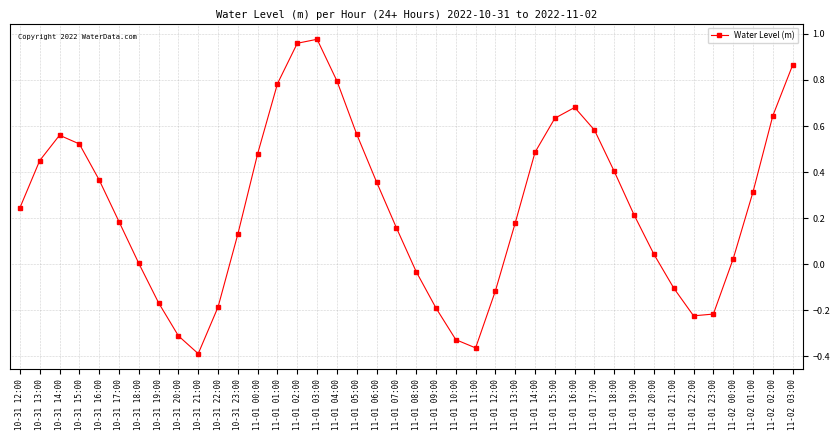

Is it true that the value at 11-01 01:00 is 0.8?

True